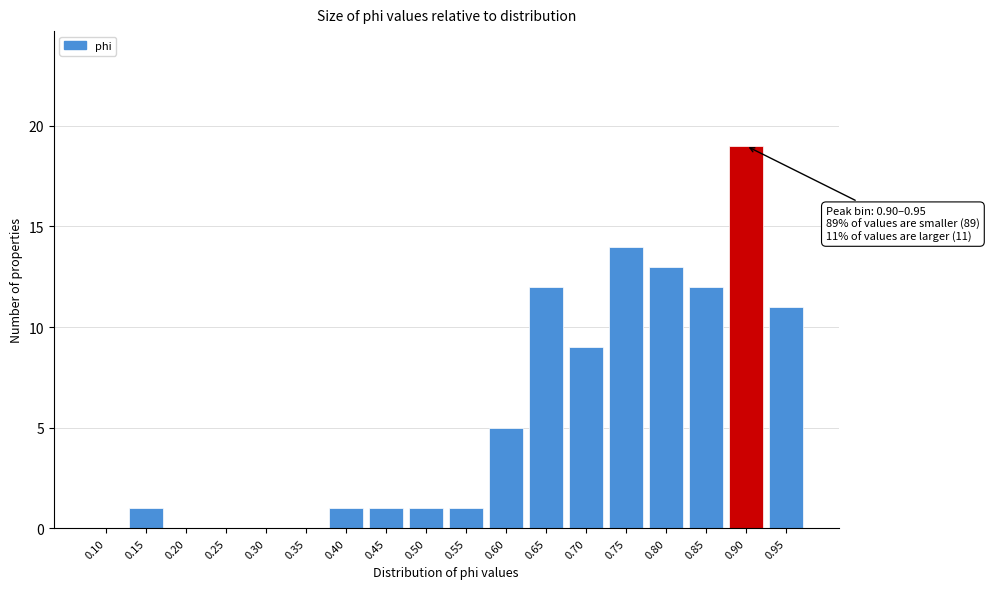

Reading left to right, what are all the values shown in this chart?

0.10=0	0.15=1	0.20=0	0.25=0	0.30=0	0.35=0	0.40=1	0.45=1	0.50=1	0.55=1	0.60=5	0.65=12	0.70=9	0.75=14	0.80=13	0.85=12	0.90=19	0.95=11